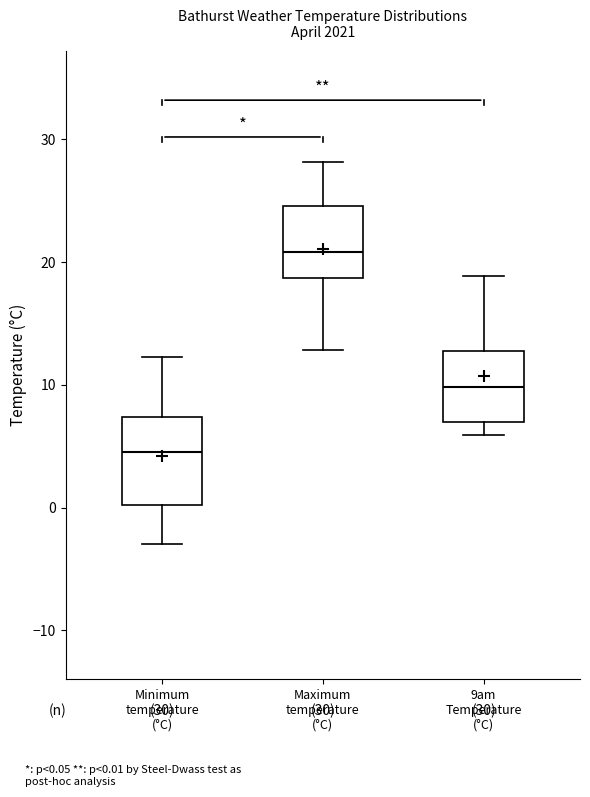

Which box has the highest median line?

Maximum temperature (°C)